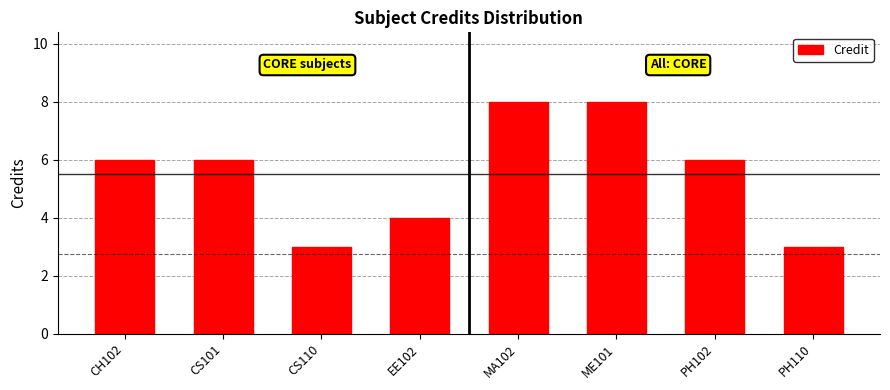

How many data points does each series have?

8